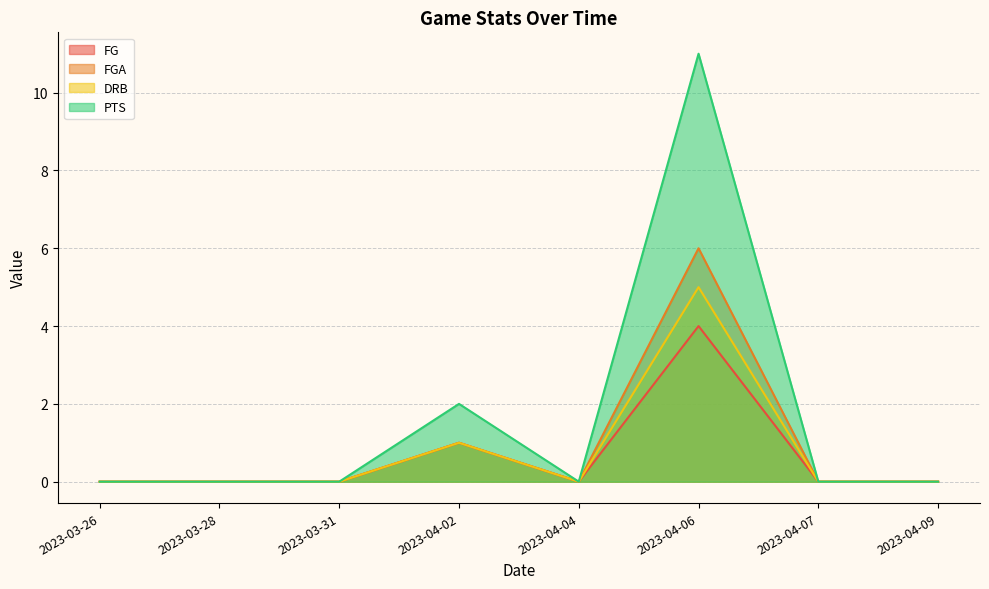

What is the spread (max minus min) of values at 2023-04-02?

1